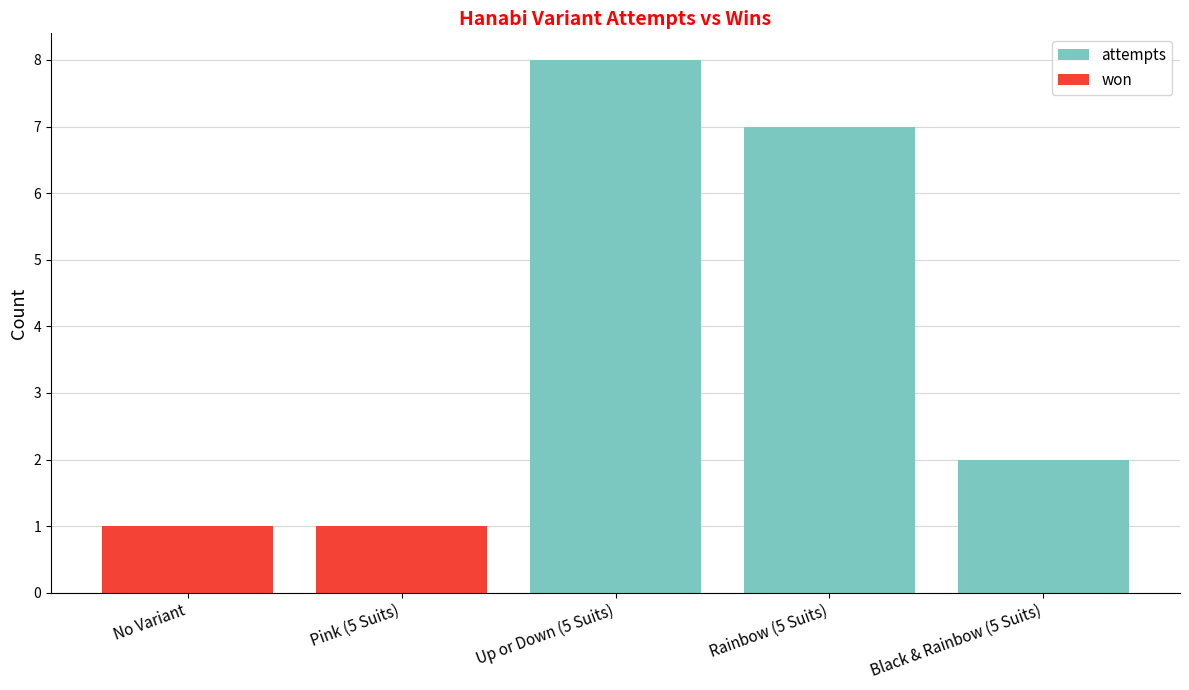

What is the spread (max minus min) of values at Rainbow (5 Suits)?

7